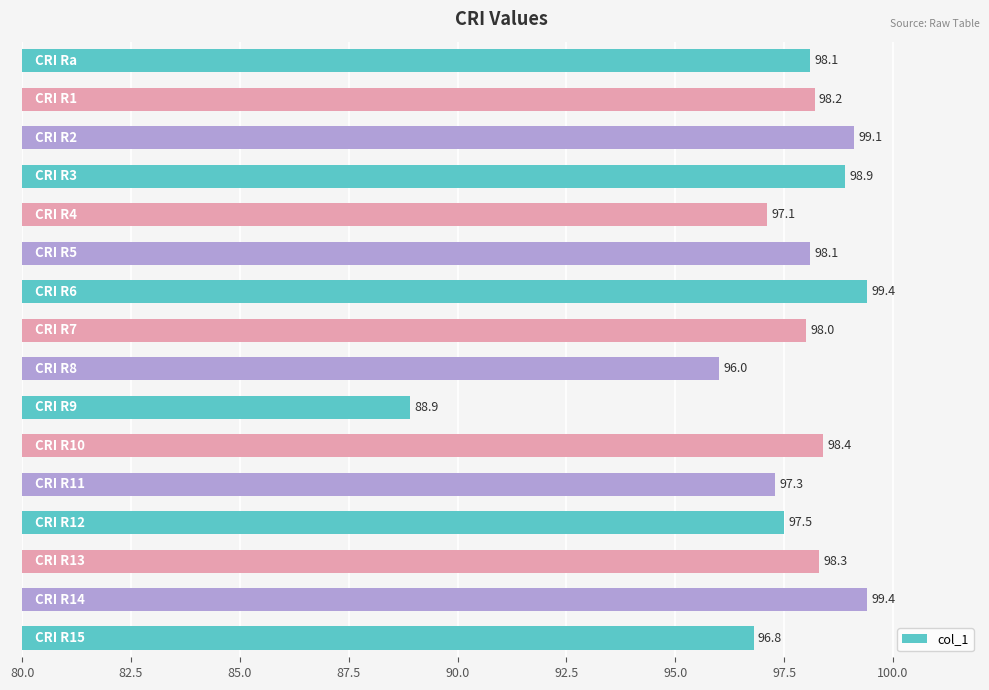

Reading top to bottom, extract all data points from this chart.

98.1	98.2	99.1	98.9	97.1	98.1	99.4	98.0	96.0	88.9	98.4	97.3	97.5	98.3	99.4	96.8